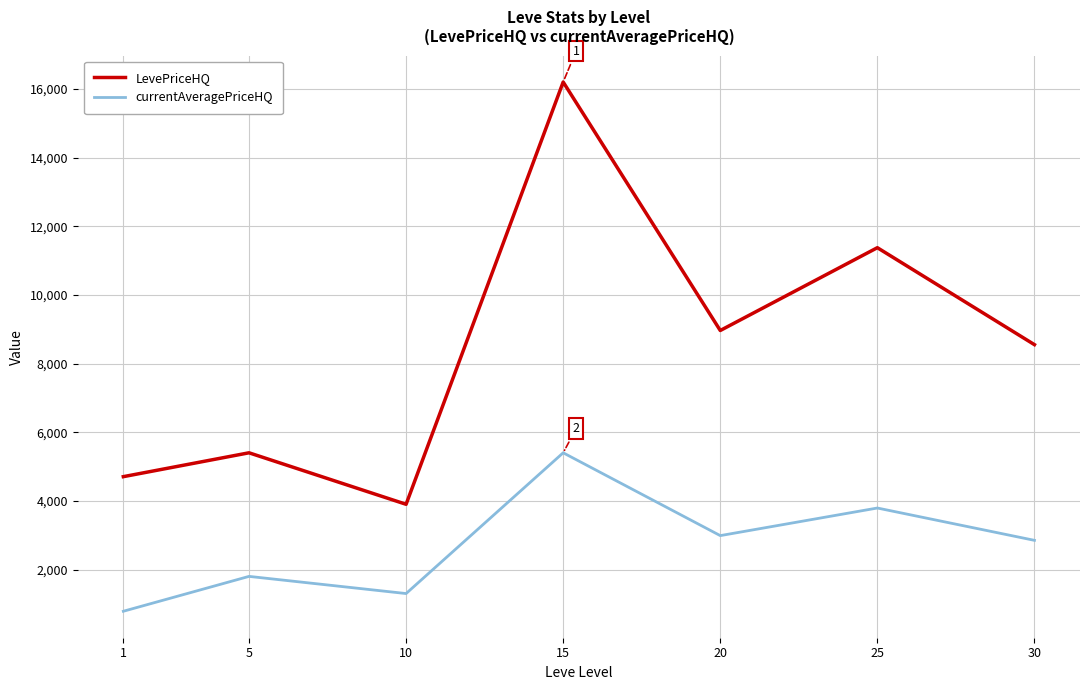

Reading left to right, what are all the values shown in this chart?

LevePriceHQ: 4704.9	5400.0	3900.0	16200.0	8962.5	11374.3	8550.0
currentAveragePriceHQ: 784.2	1800.0	1300.0	5400.0	2987.5	3791.4	2850.0